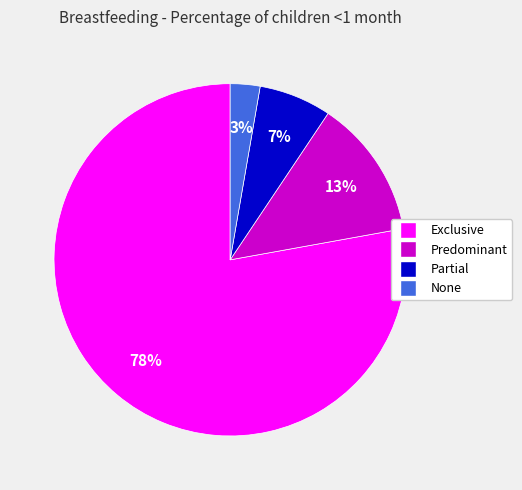

Count the number of slices in the pie.

4